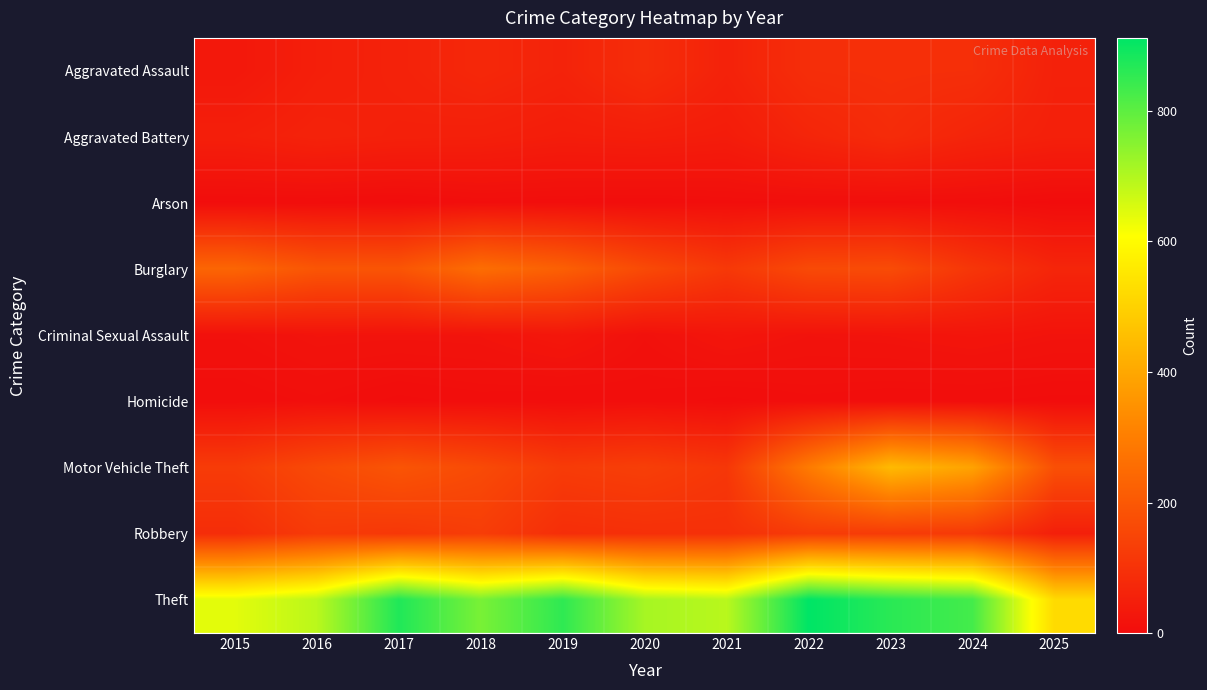

Which series has the largest range (max minus min)?

Theft